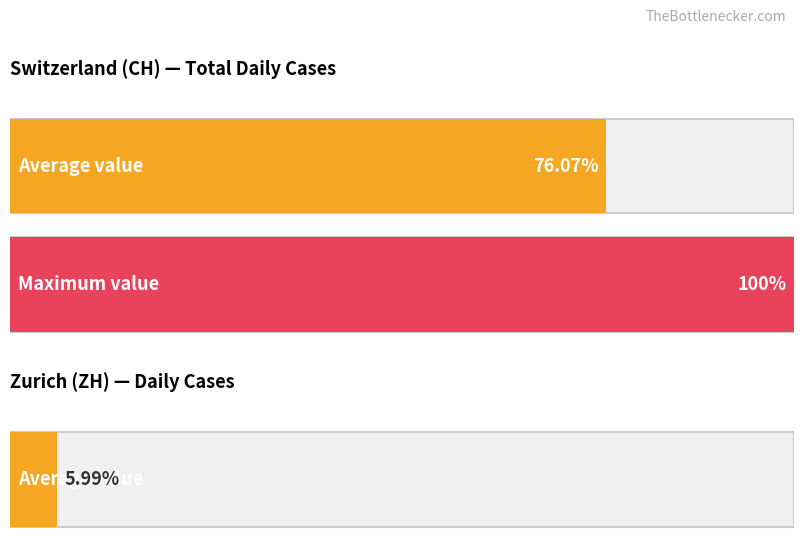

Rank the series at 2020-06-13 from lowest to highest value.

ZH, CH